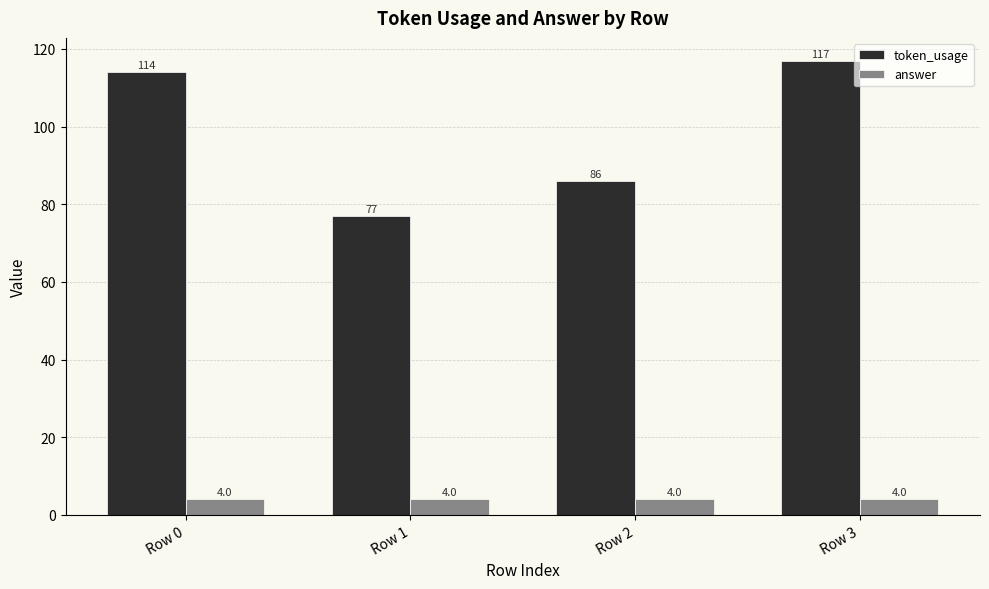

At Row 0, list the series in order from largest to smallest.

token_usage, answer